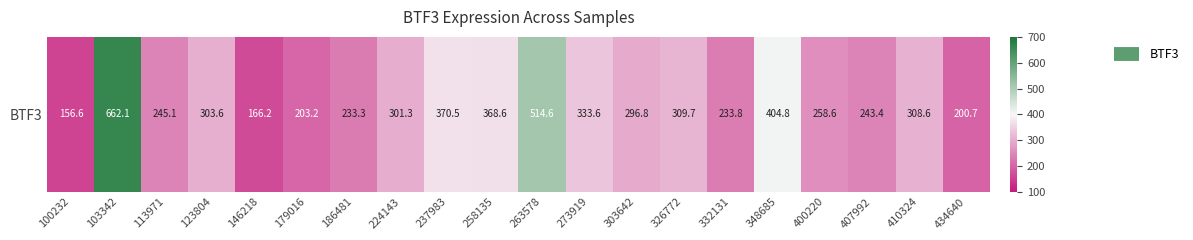

What is the difference between the values at 303642 and 326772?

12.9